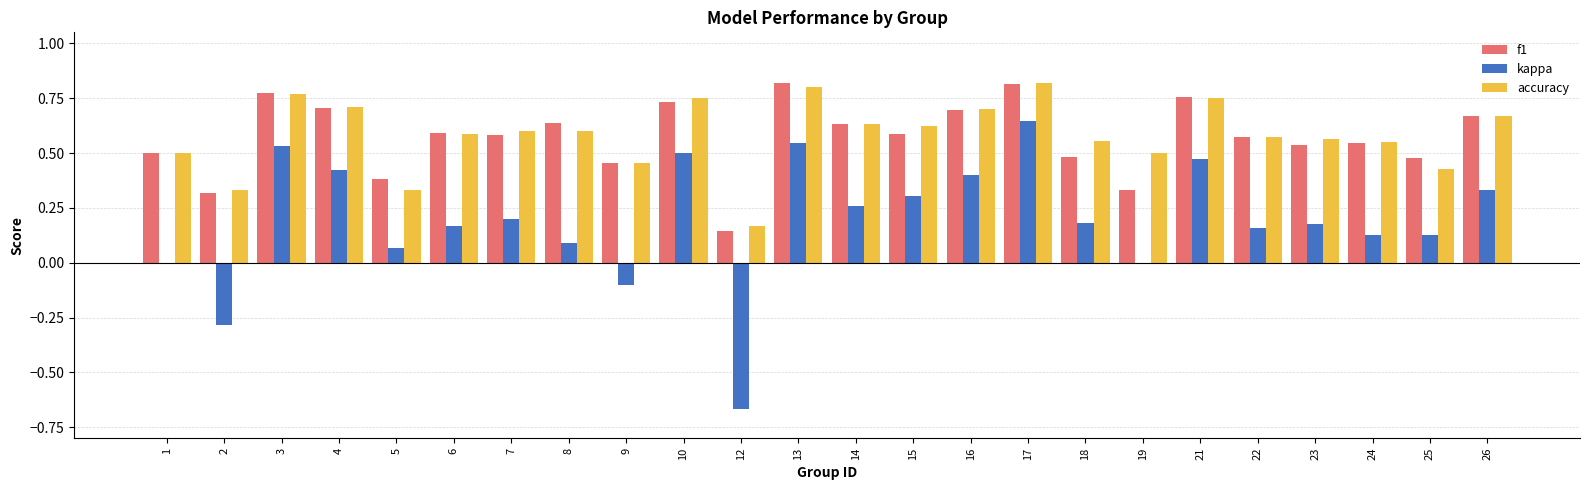

Is it true that f1 equals 0.1 at 12?

True